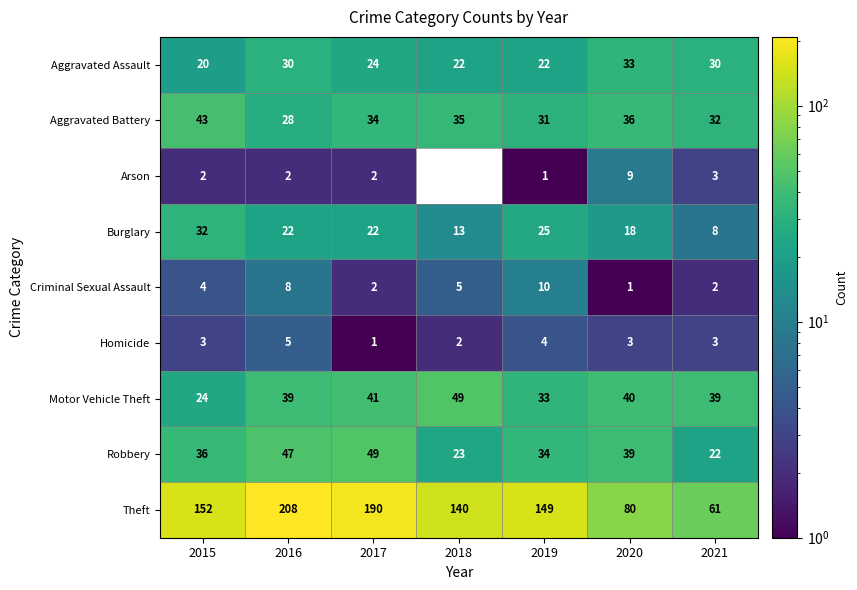

Which has a higher value, 2015 or 2018?

2018